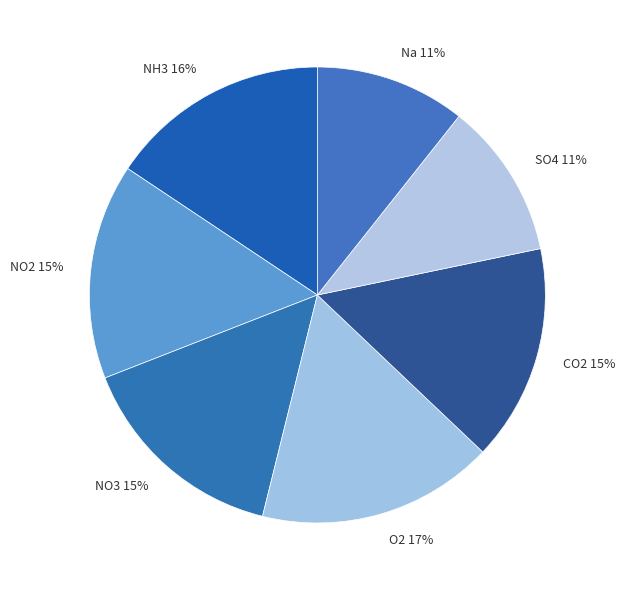

The Na slice represents 1% of the pie. True or false?

False